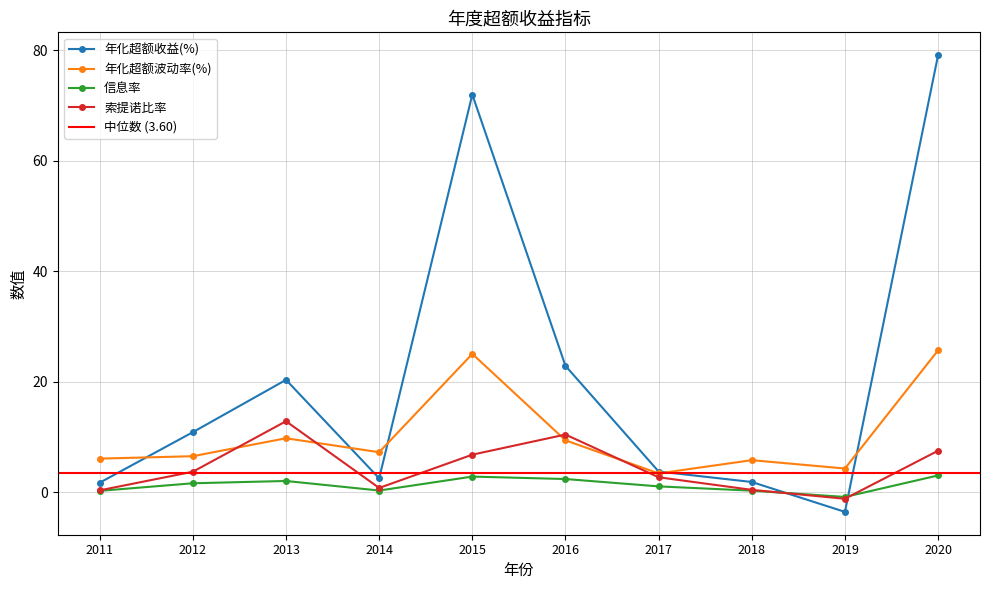

What is the difference between the maximum and minimum values in the 索提诺比率 series?

14.0